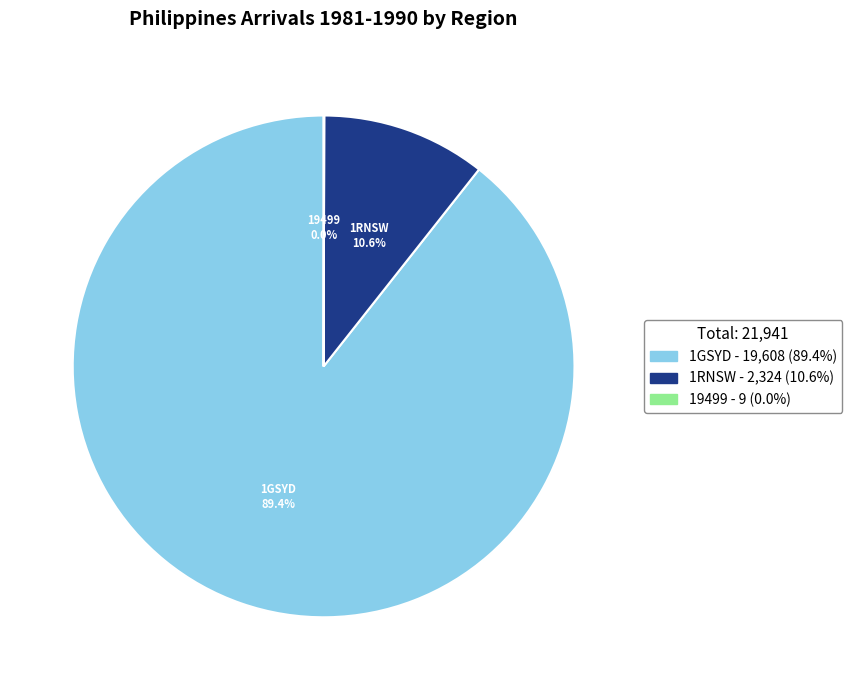

Is there any slice that represents more than half of the pie?

Yes